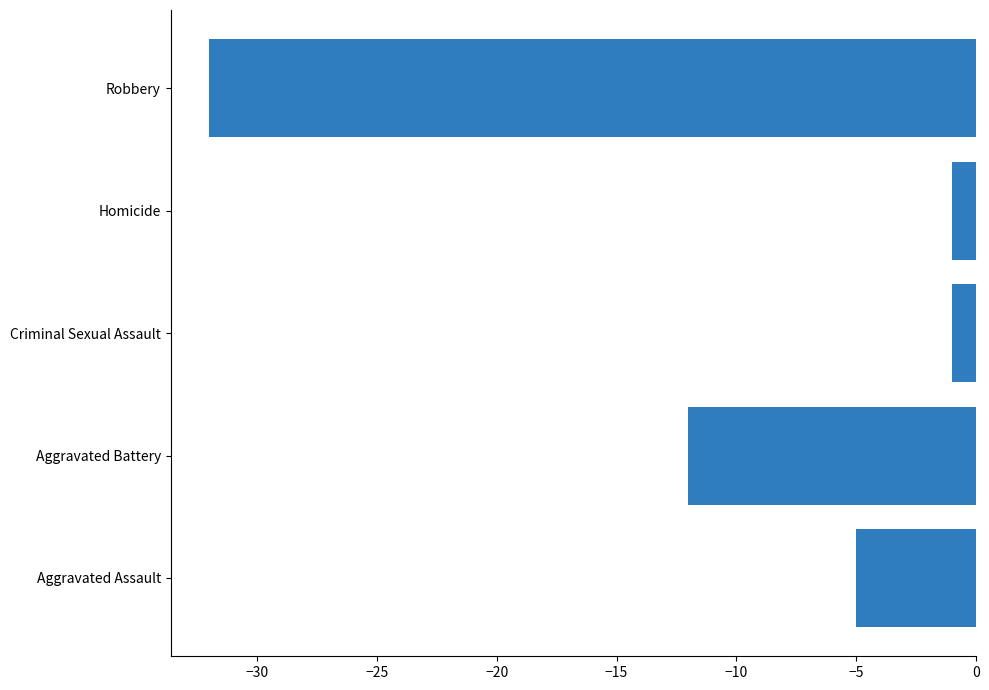

How many categories are shown in the chart?

5